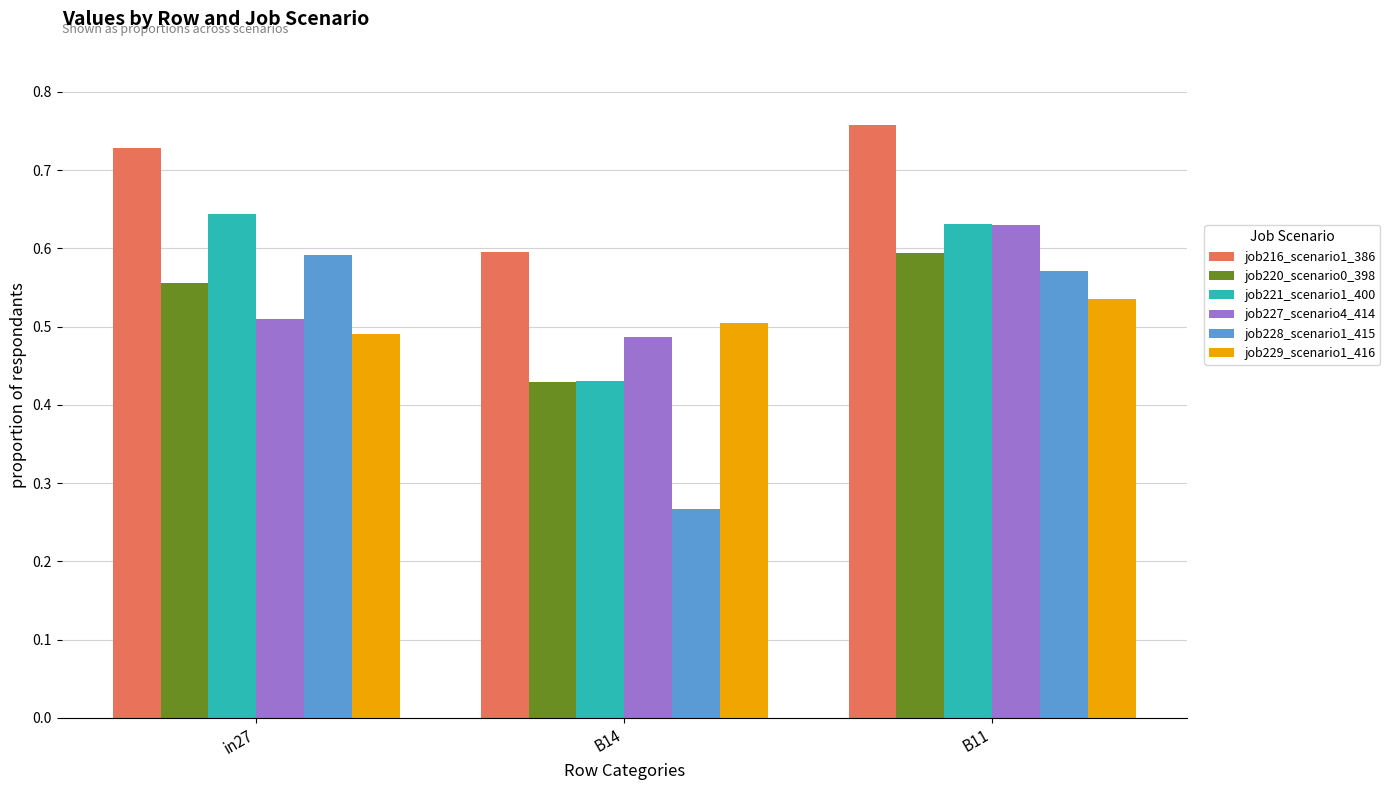

Which series has the largest total across all categories?

job216_scenario1_386